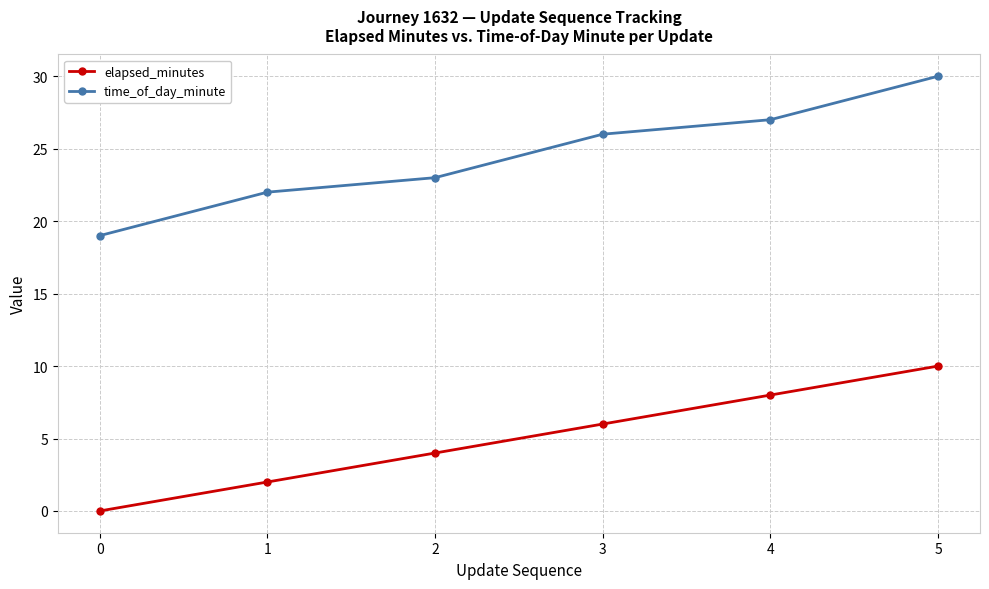

Rank the series by their maximum value, from lowest to highest.

elapsed_minutes, time_of_day_minute